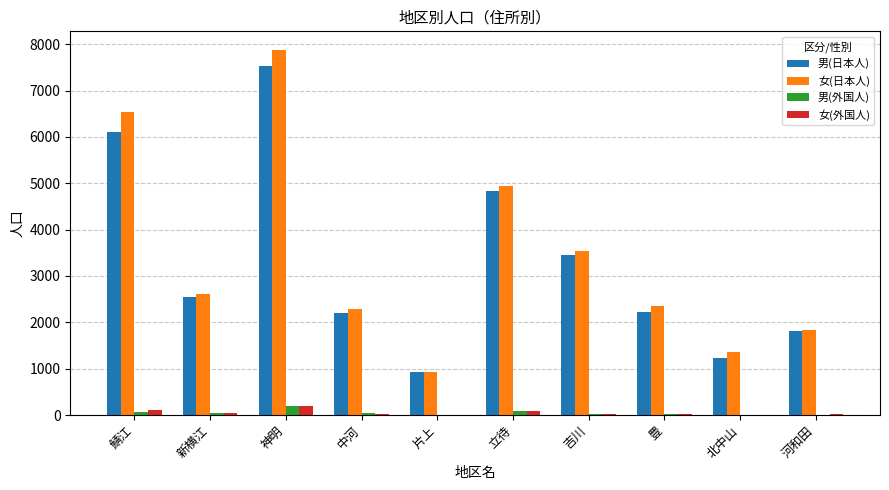

Is it true that 女(日本人) equals 1834 at 河和田?

True